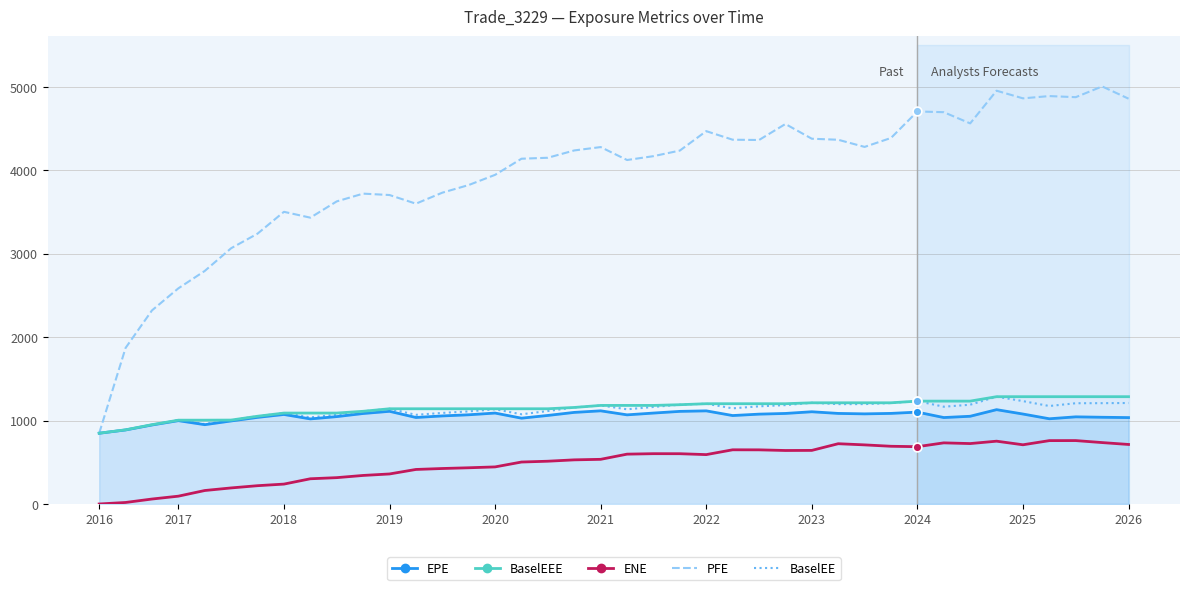

Which series has the widest spread of Y values?

PFE